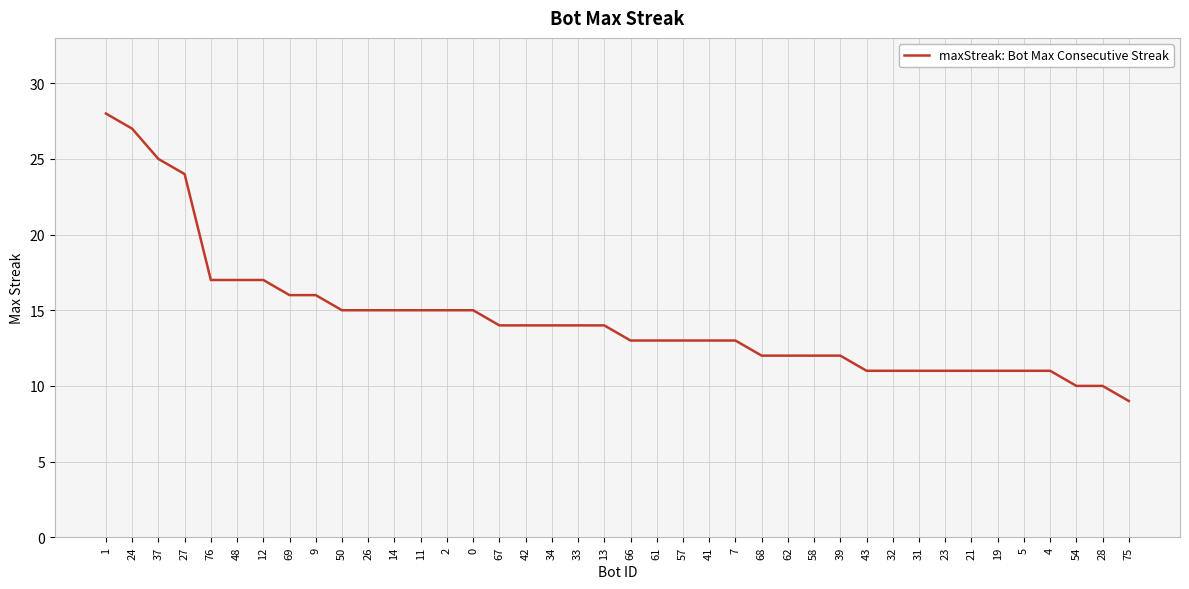

What position from the right is 57?

18